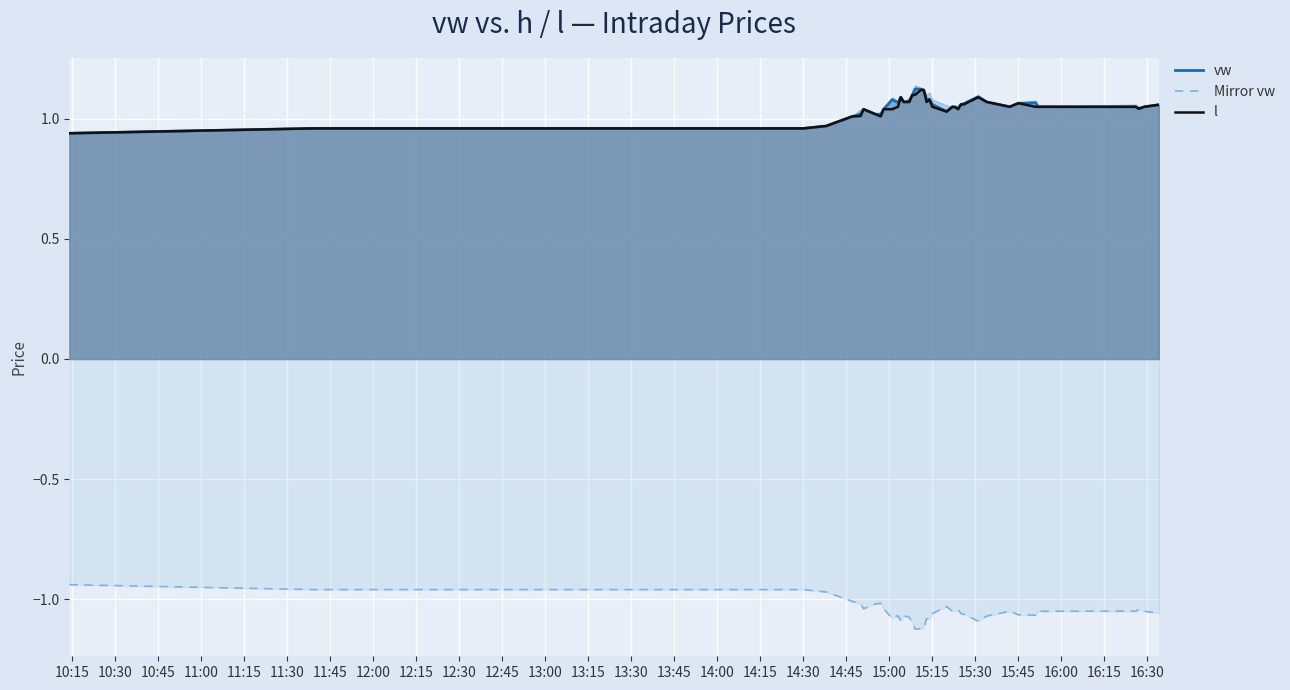

What is the difference between the second highest and minimum values in the Mirror vw series?

0.2